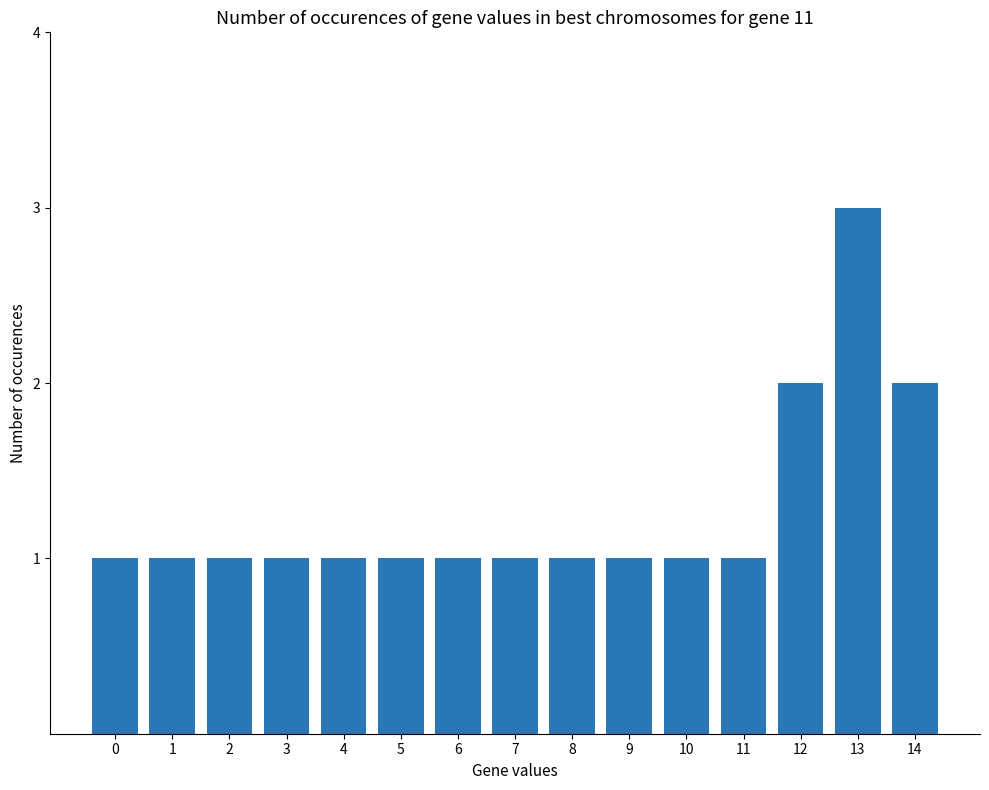

Approximately how many times larger is the value at 4 compared to 1?

1.0